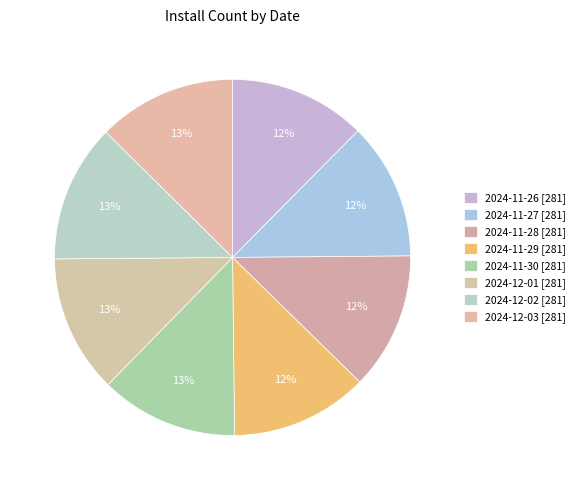

How many slices are in this pie chart?

8